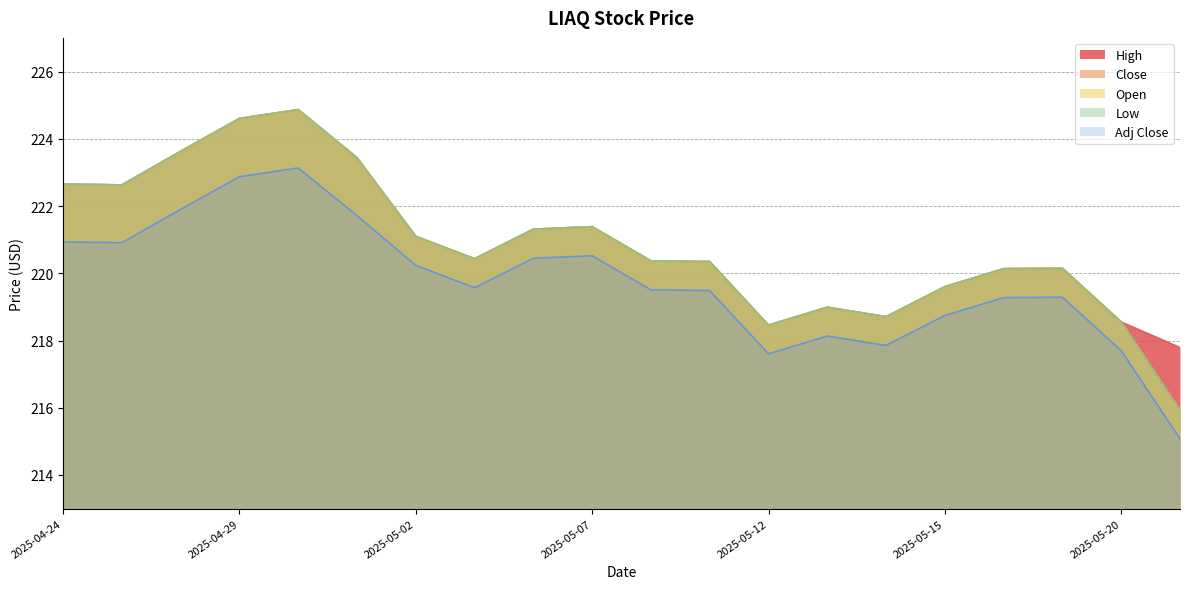

What value does the Open series have at 2025-05-13?

219.0